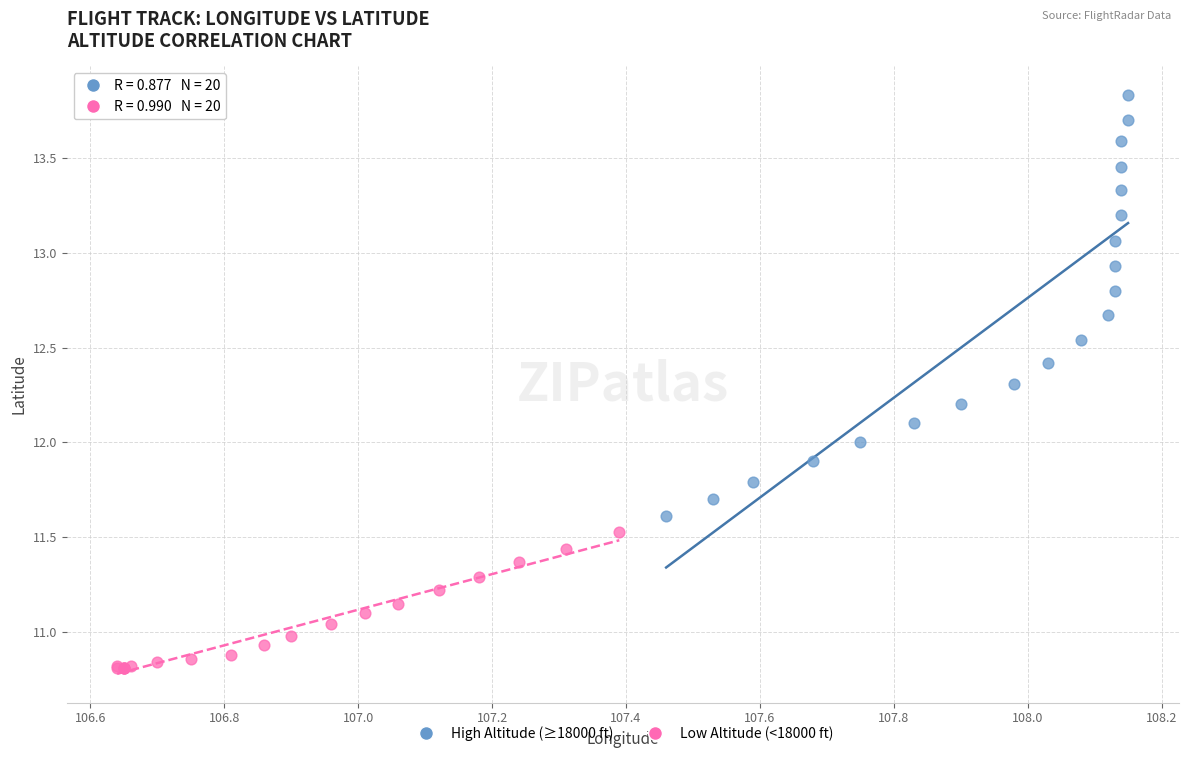

Which series has the largest Y range (max minus min)?

High Altitude (≥18000 ft)